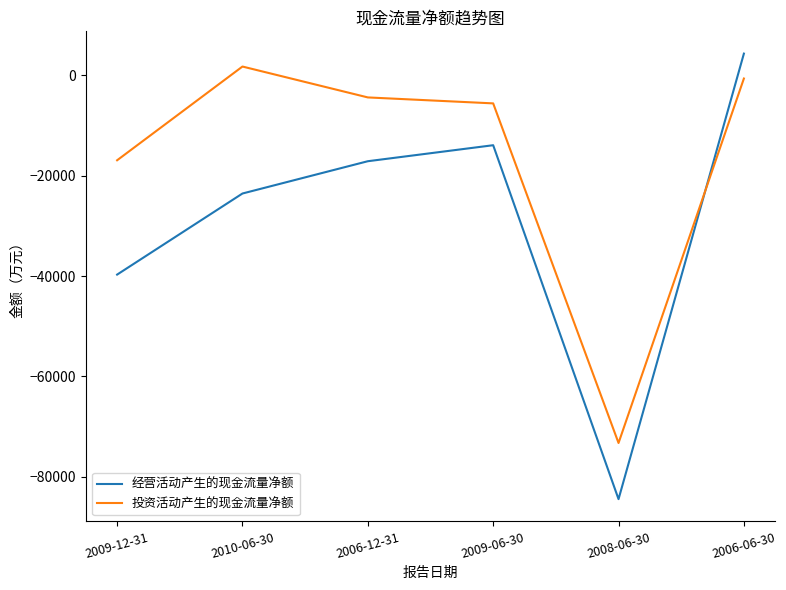

The value of 经营活动产生的现金流量净额 at 2010-06-30 is -23541. True or false?

True